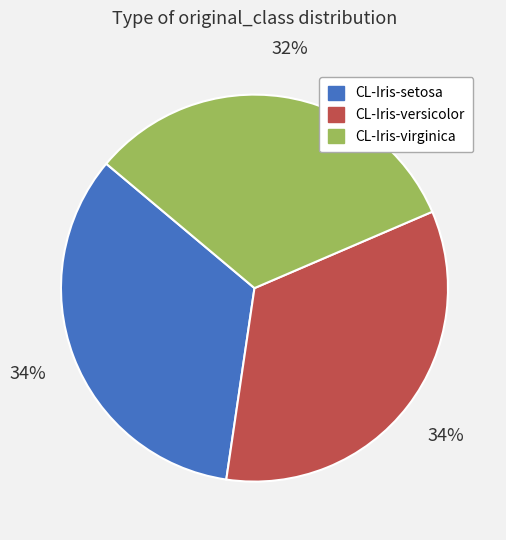

To the nearest percent, what is the average slice percentage?

33%